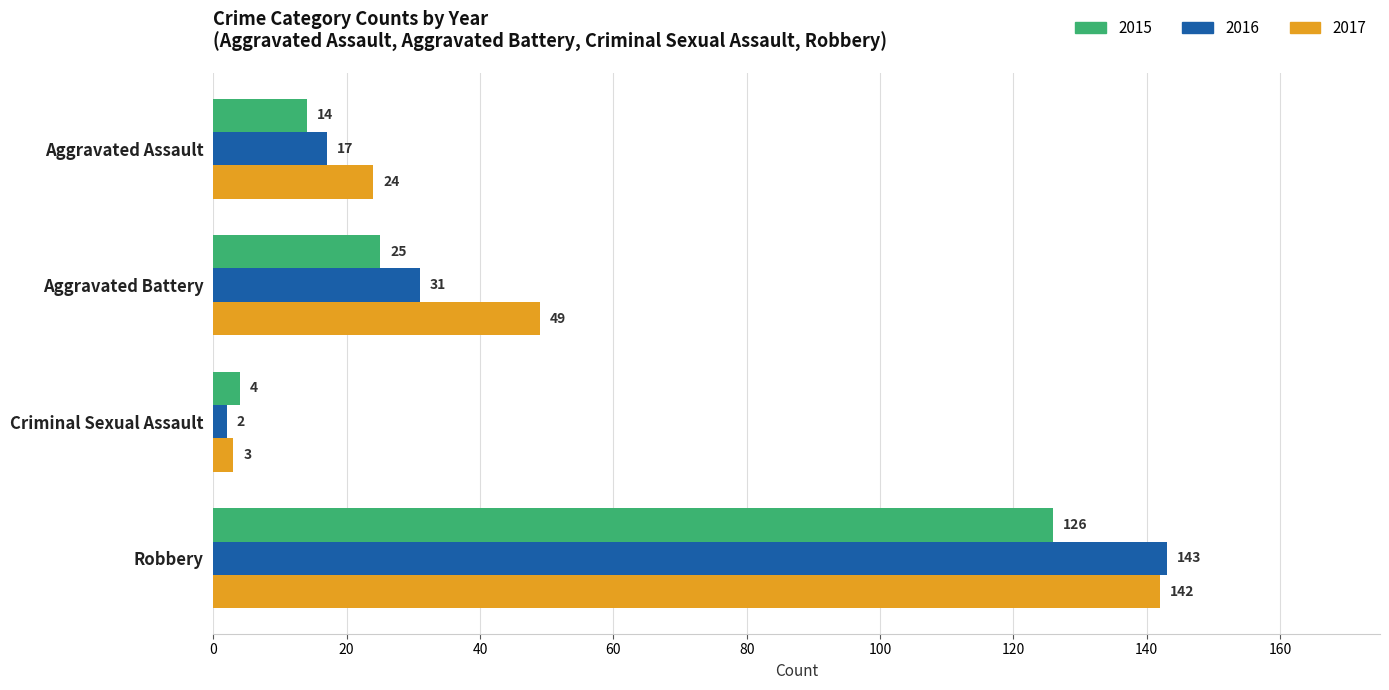

What is the average value of the 2016 series?

48